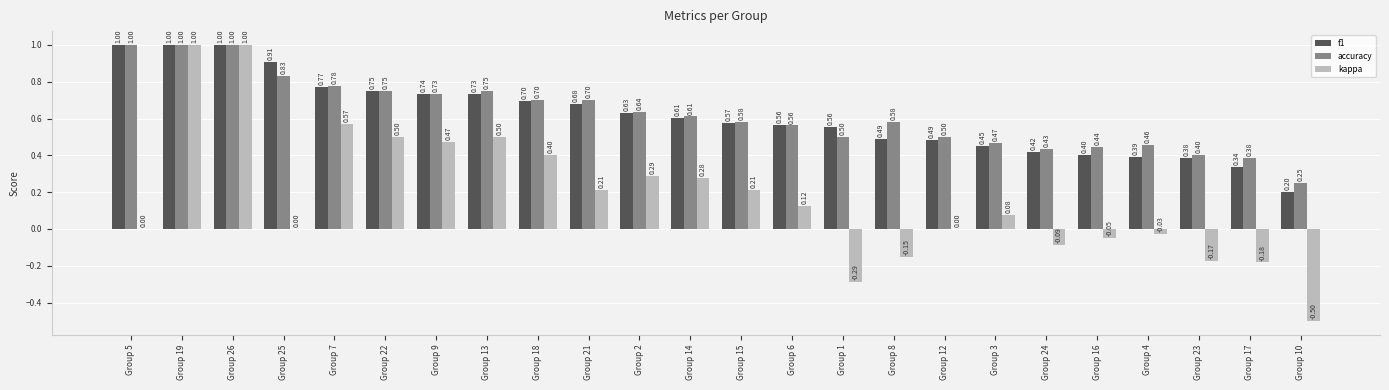

Which series has the widest spread of values?

kappa